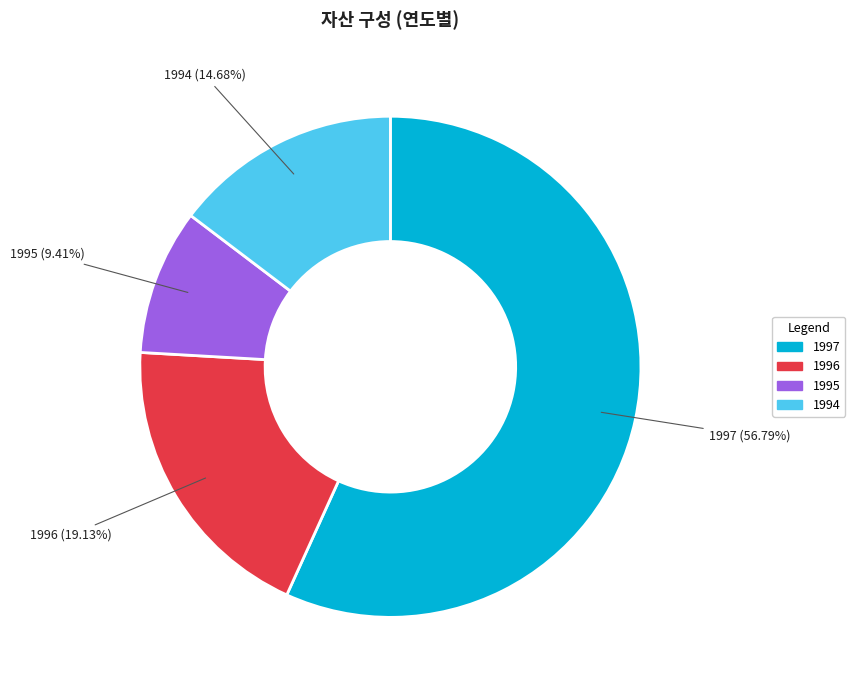

Approximately how many times larger is the value at 1994 compared to 1995?

1.6